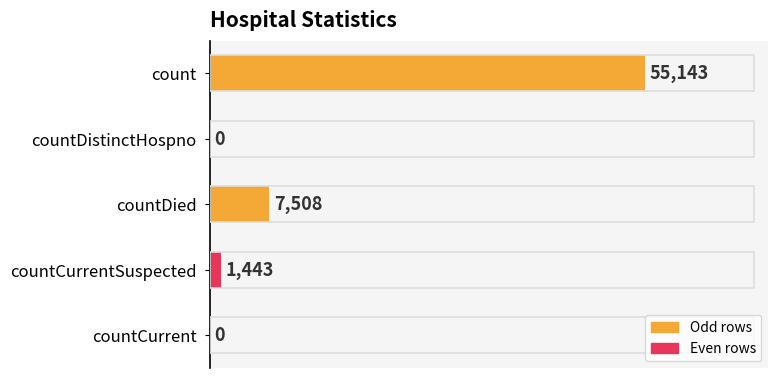

Are the bars grouped side by side (vs. stacked)?

No